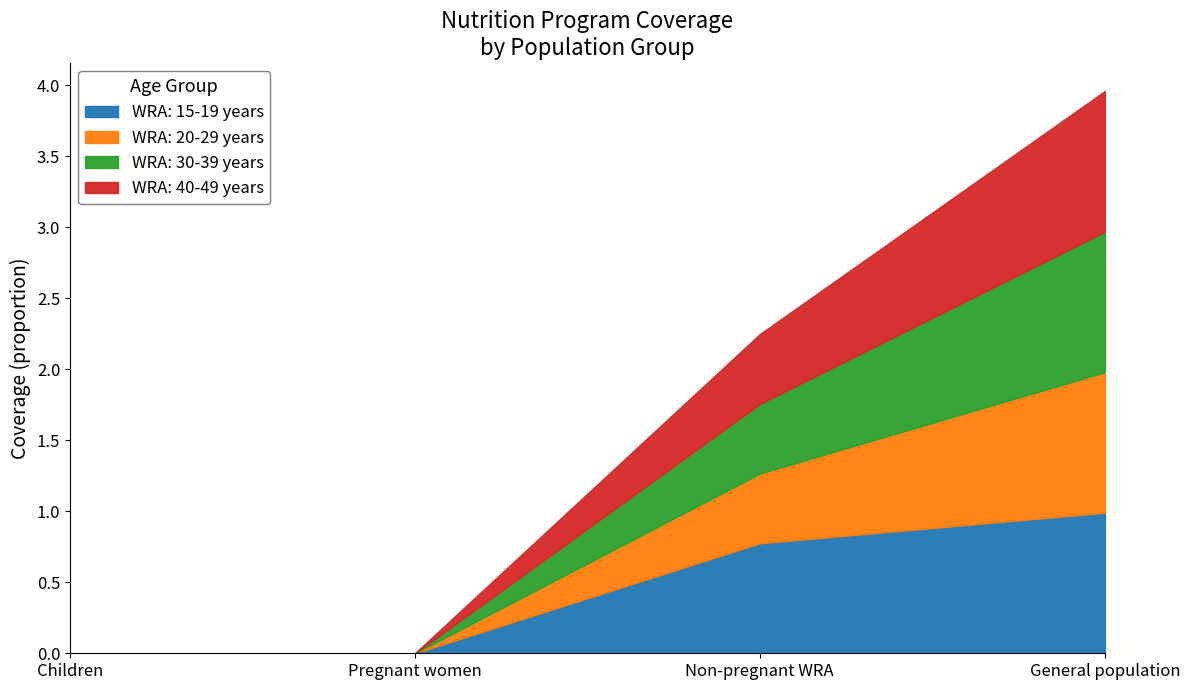

Where is WRA: 15-19 years nearest to the value 0?

Children